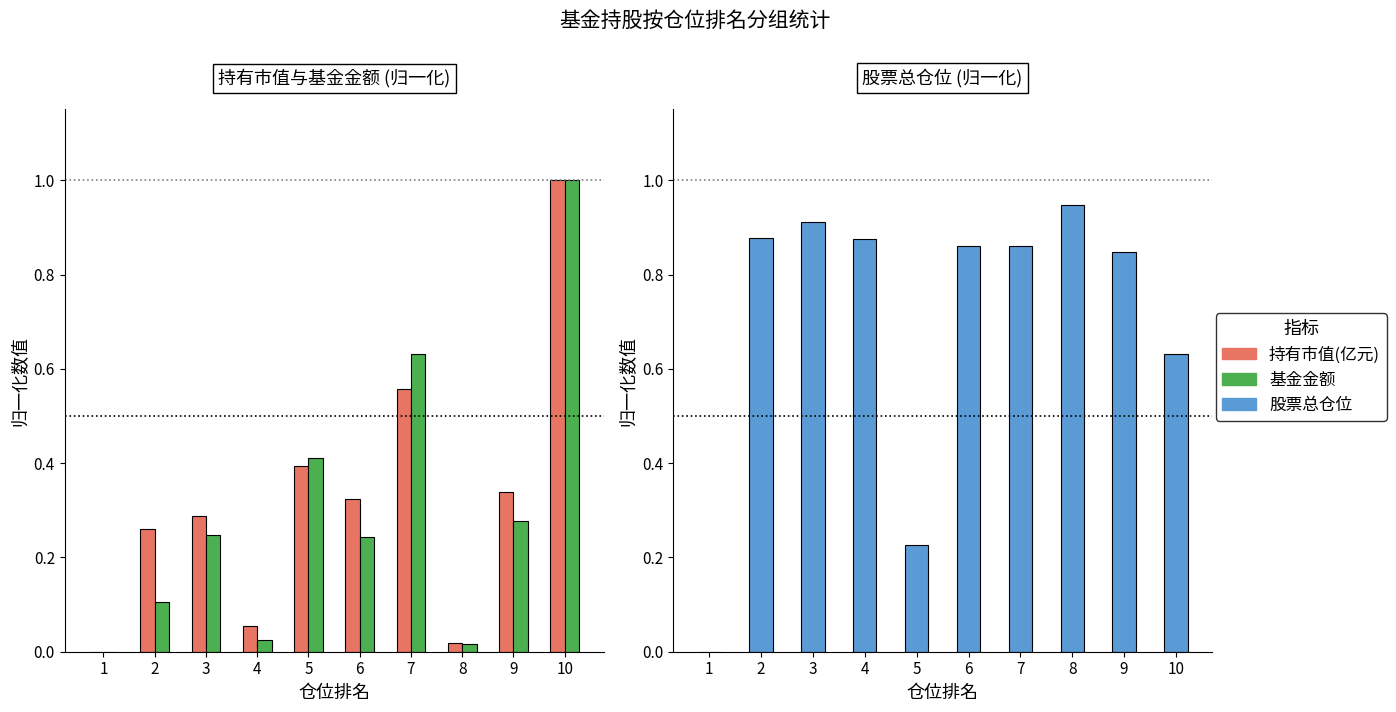

What is the difference between the second highest and second lowest values in the 基金金额 series?

0.6